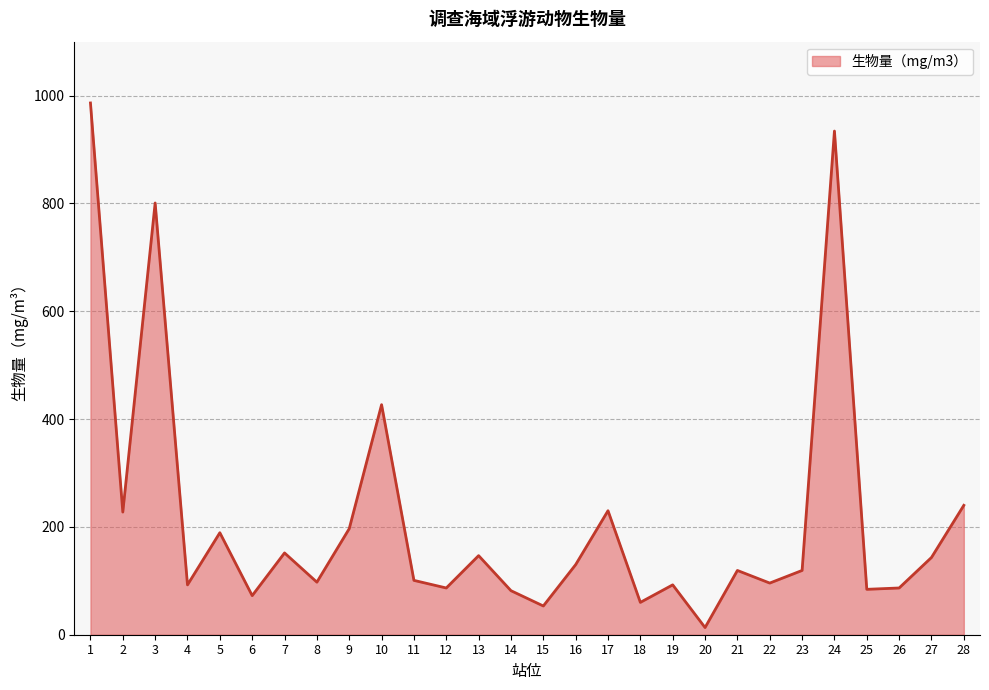

Which label corresponds to the largest value in the chart?

1